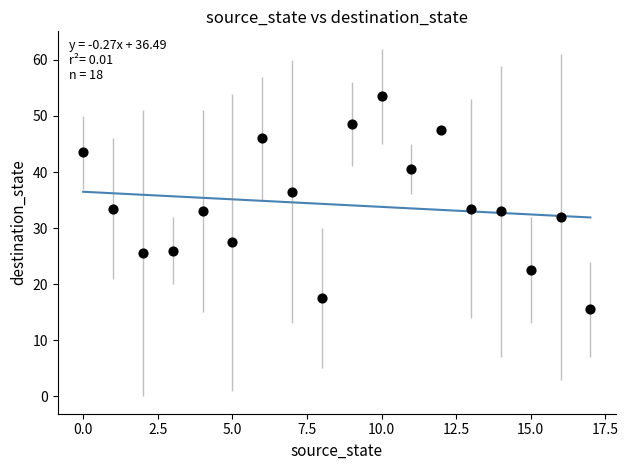

What is the range of Y values (max minus min)?

38.0